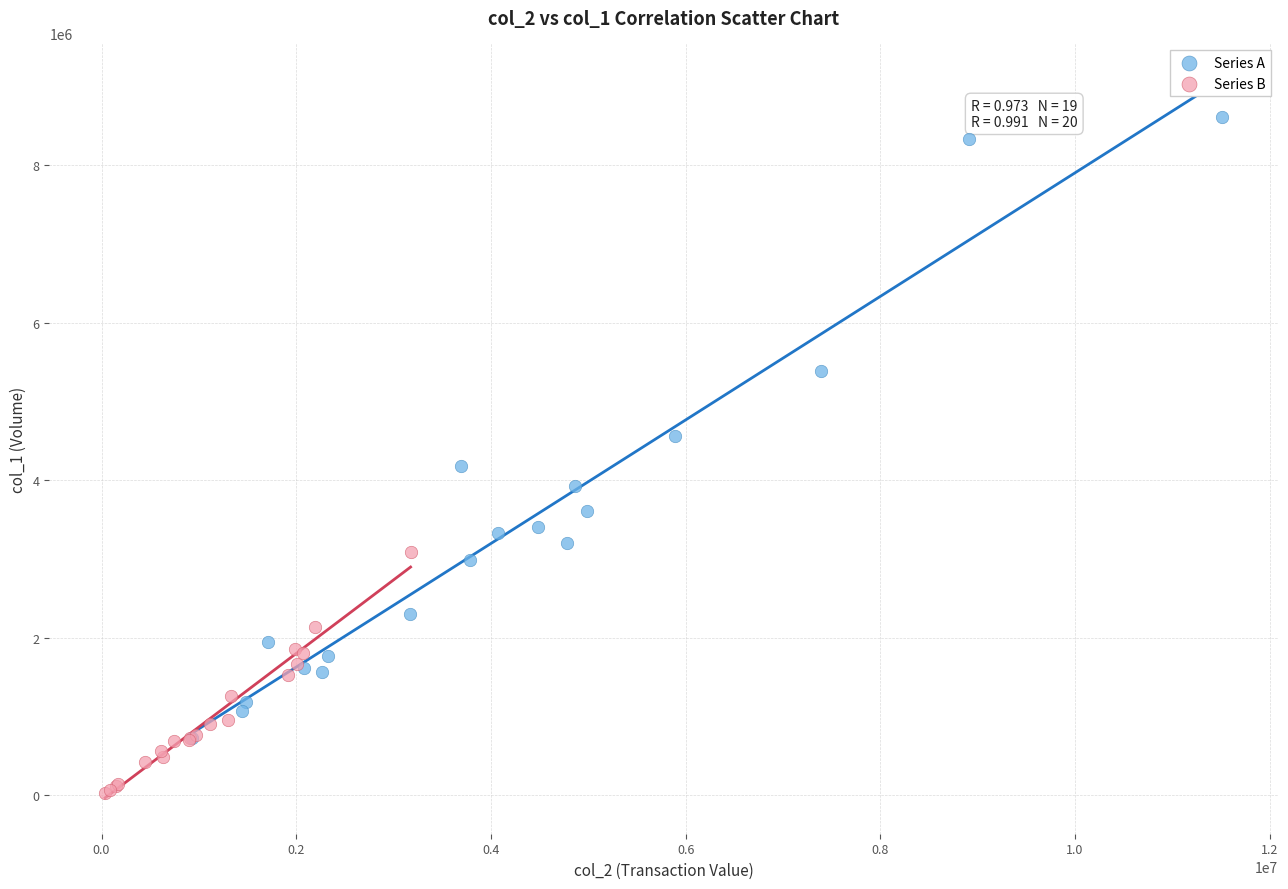

Which series contains the highest Y value?

Series A